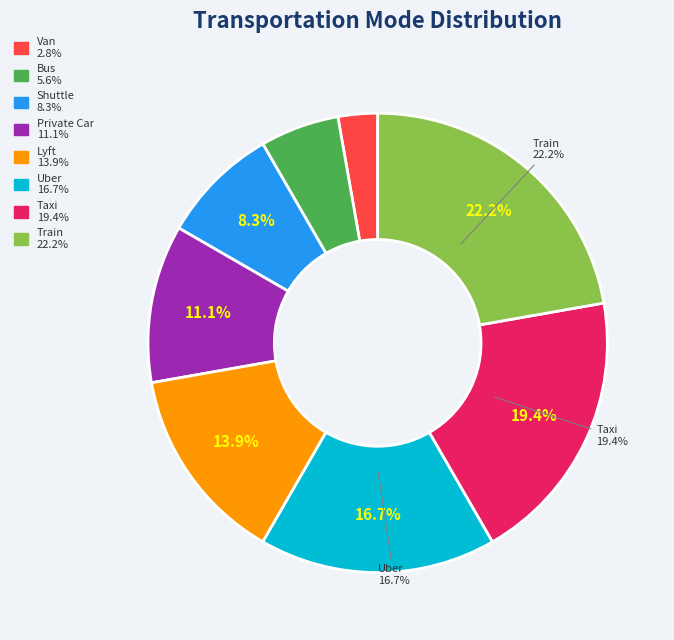

Which category has the biggest portion of the pie?

Train